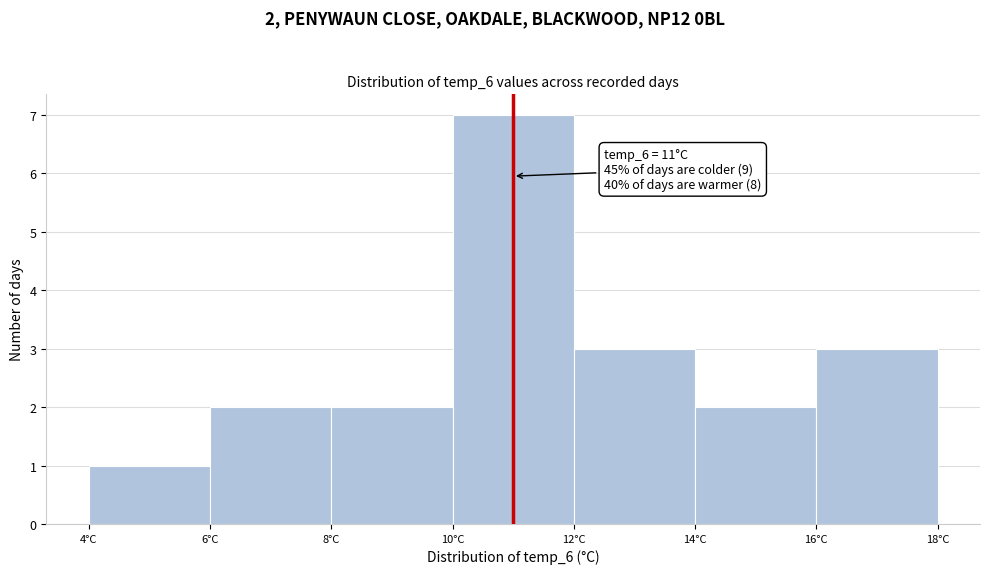

Which range on the x-axis has the tallest bar?

10 to 12